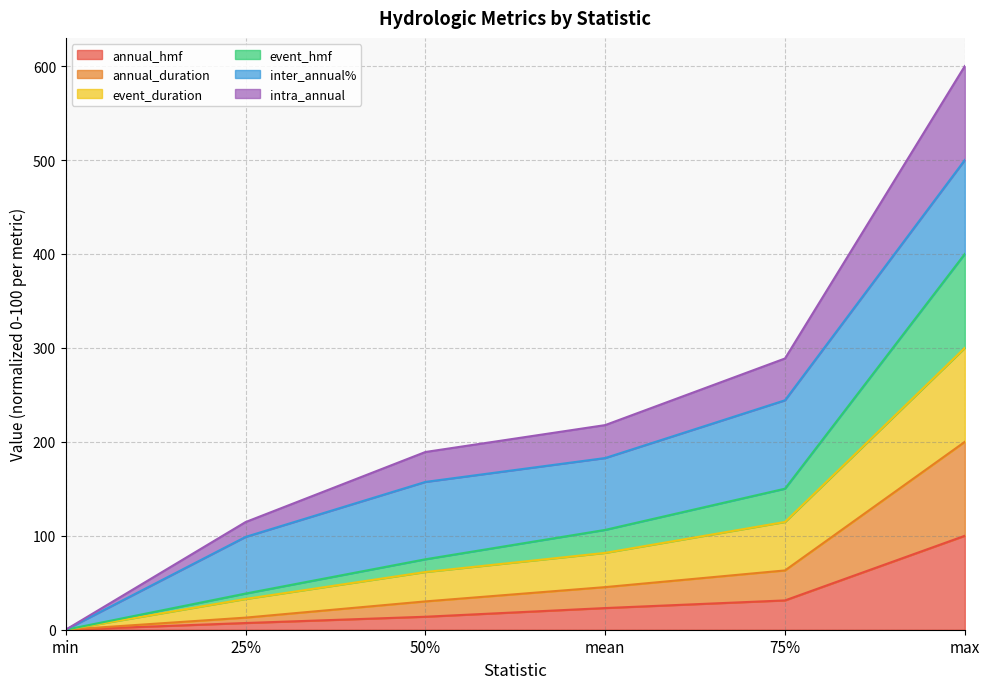

What is the average value of the annual_hmf series?

29.2